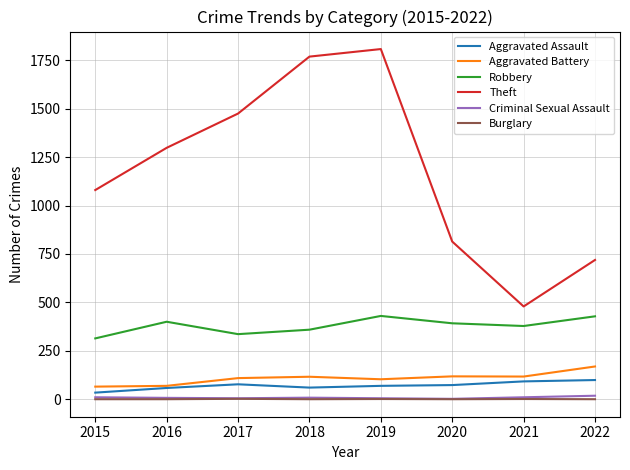

What is the maximum value shown in the chart?

1808